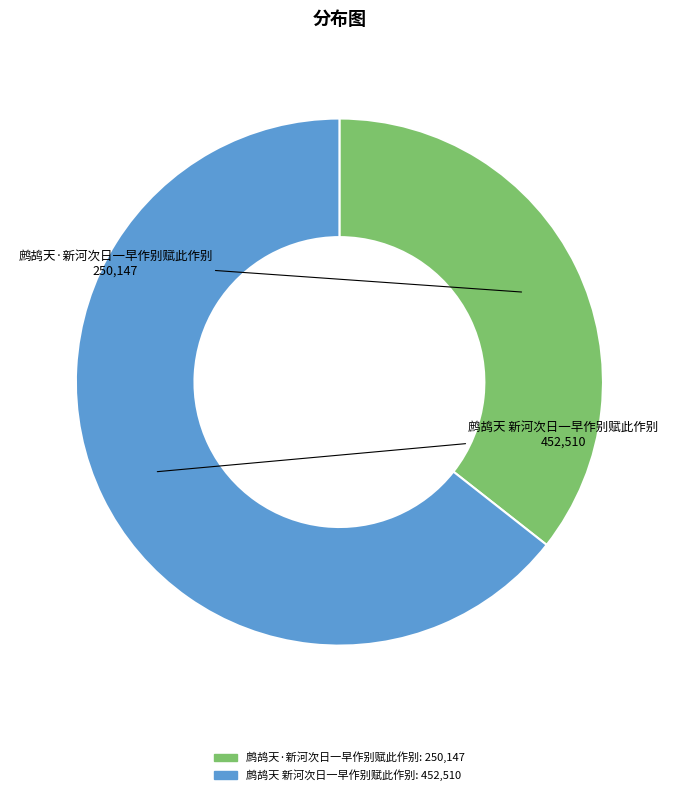

Approximately how many times larger is the value at 鹧鸪天·新河次日一早作别赋此作别 compared to 鹧鸪天 新河次日一早作别赋此作别?

0.6